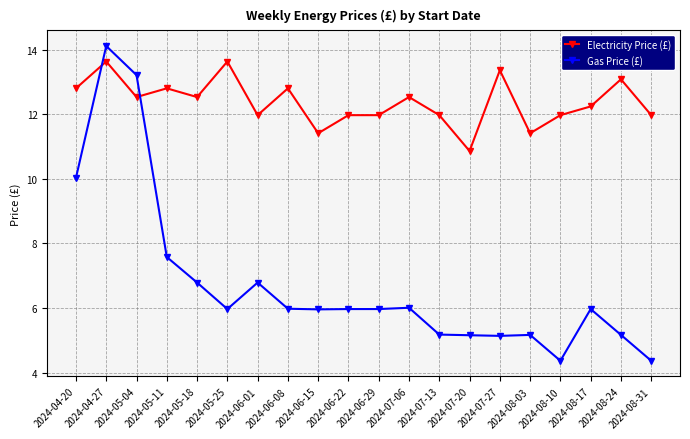

What is the label of the 20th point from the right?

2024-04-20